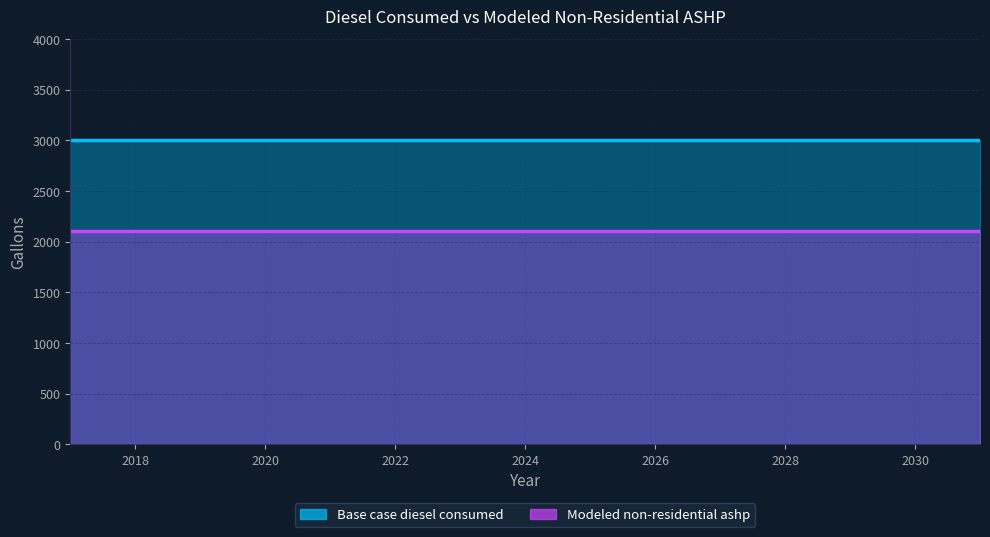

Reading left to right, extract all data points from this chart.

Base case diesel consumed: 2017=3000	2018=3000	2019=3000	2020=3000	2021=3000	2022=3000	2023=3000	2024=3000	2025=3000	2026=3000	2027=3000	2028=3000	2029=3000	2030=3000	2031=3000
Modeled non-residential ashp: 2017=2100	2018=2100	2019=2100	2020=2100	2021=2100	2022=2100	2023=2100	2024=2100	2025=2100	2026=2100	2027=2100	2028=2100	2029=2100	2030=2100	2031=2100